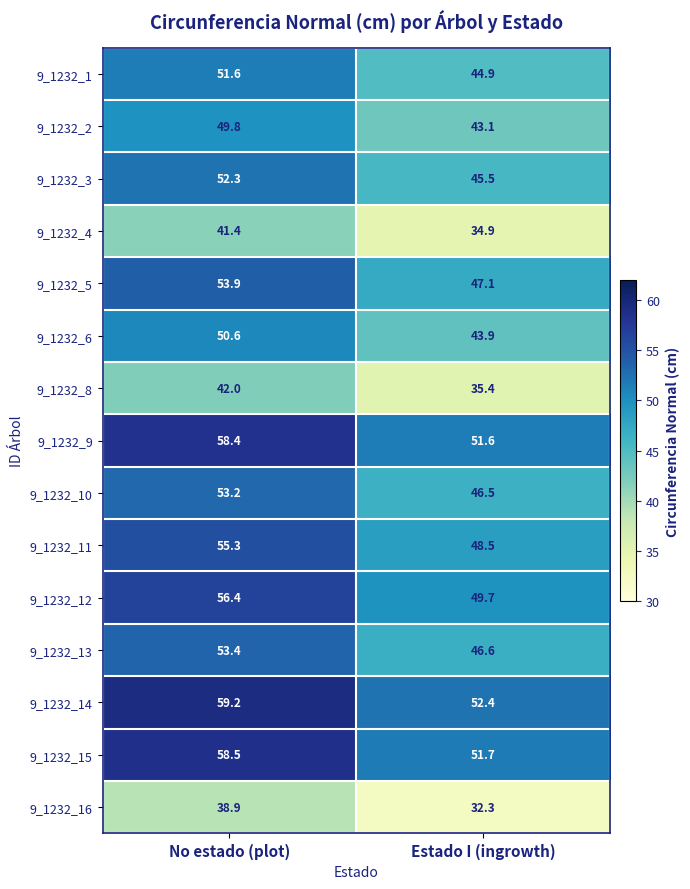

Which label corresponds to the smallest value in the chart?

Estado I (ingrowth)